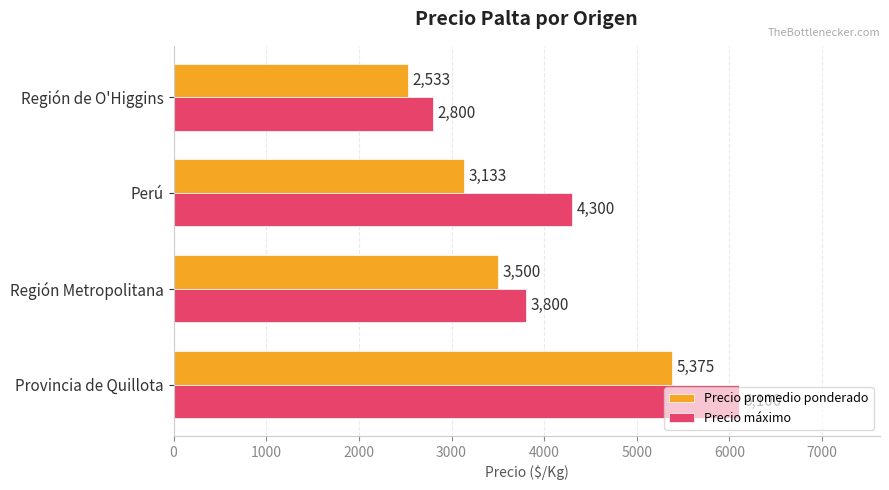

What is the smallest value displayed?

2533